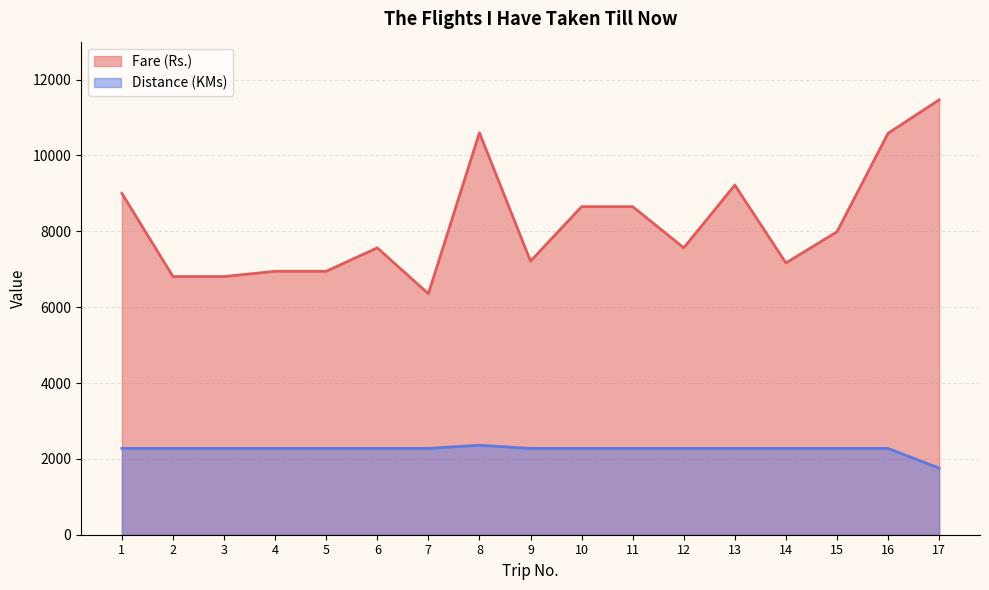

What is the difference between the maximum and second lowest values in the Distance (KMs) series?

85